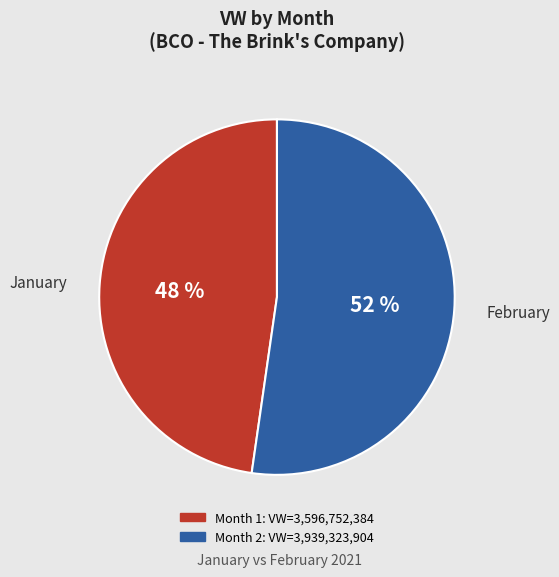

To the nearest percent, what is the average slice percentage?

50%